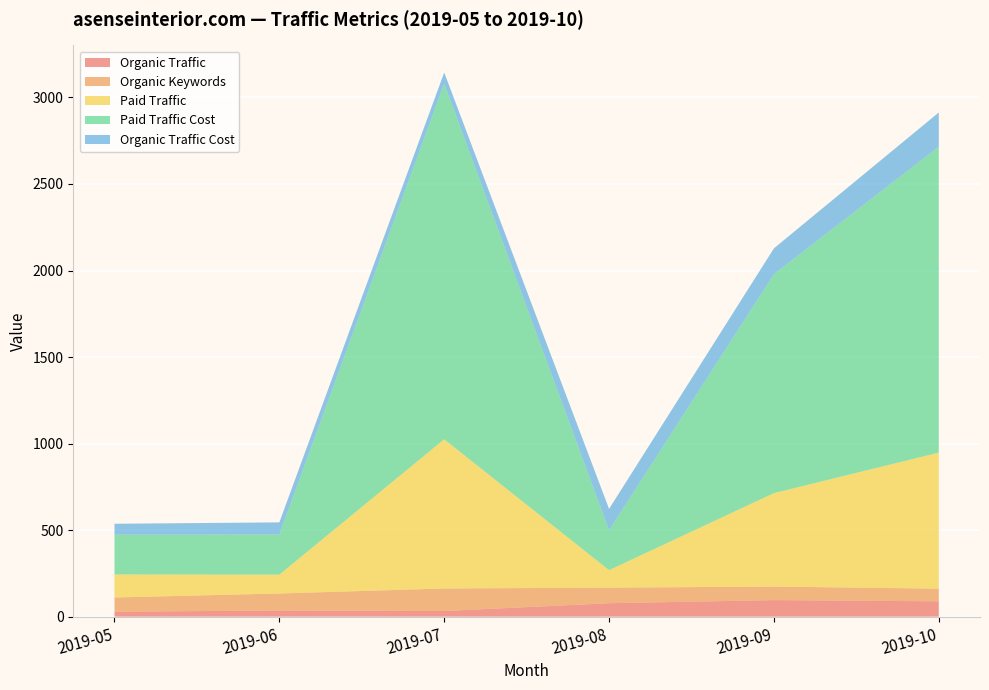

Reading left to right, list all the values displayed in this chart.

Organic Traffic: 29	36	33	78	96	89
Organic Keywords: 82	98	130	90	78	73
Paid Traffic: 133	109	862	101	540	786
Paid Traffic Cost: 230	232	2054	230	1265	1767
Organic Traffic Cost: 63	70	65	124	149	198